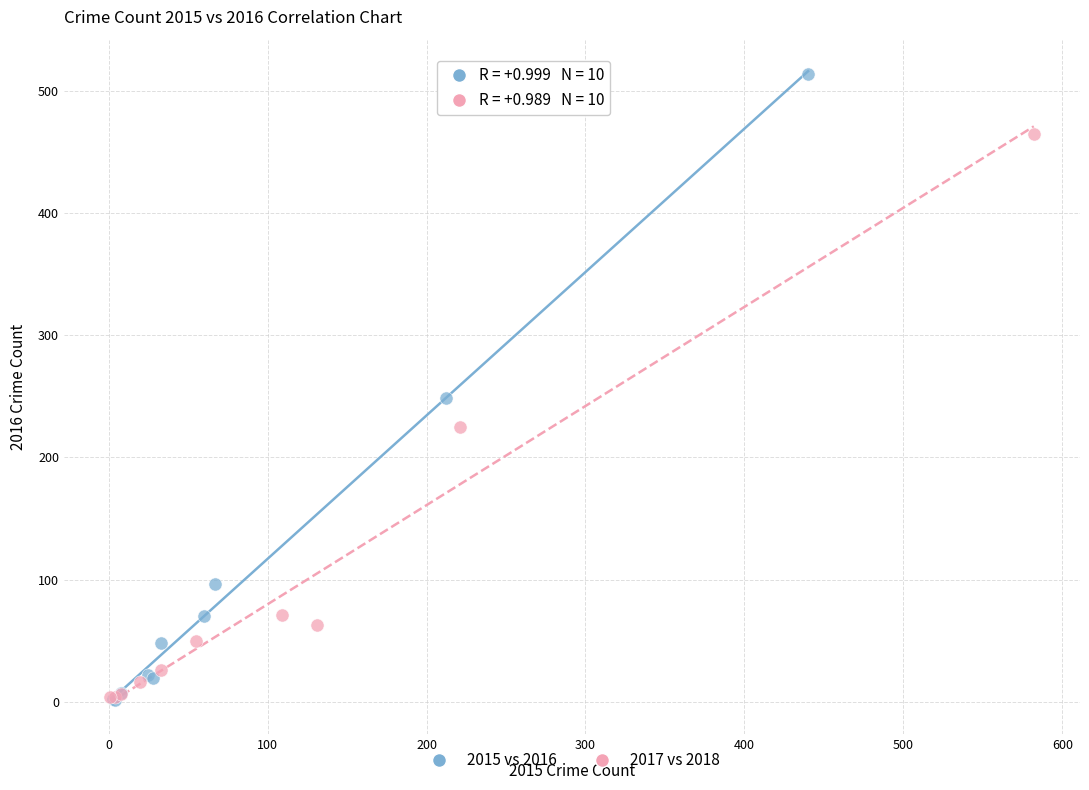

Which series reaches the maximum Y coordinate?

2015 vs 2016